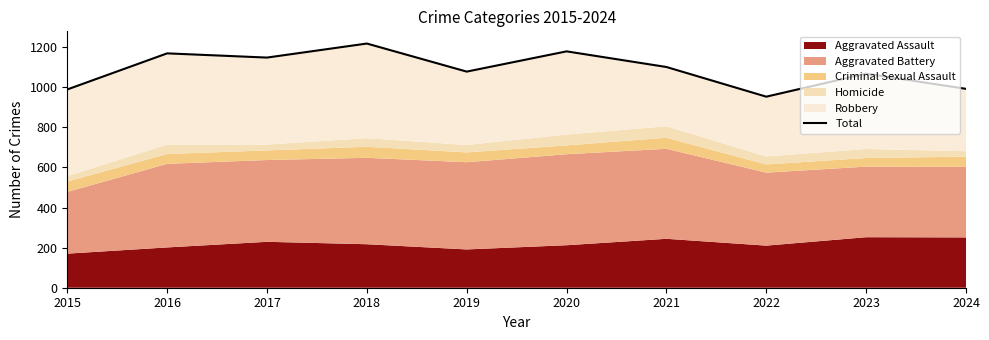

What is the difference between the maximum and minimum values?

265